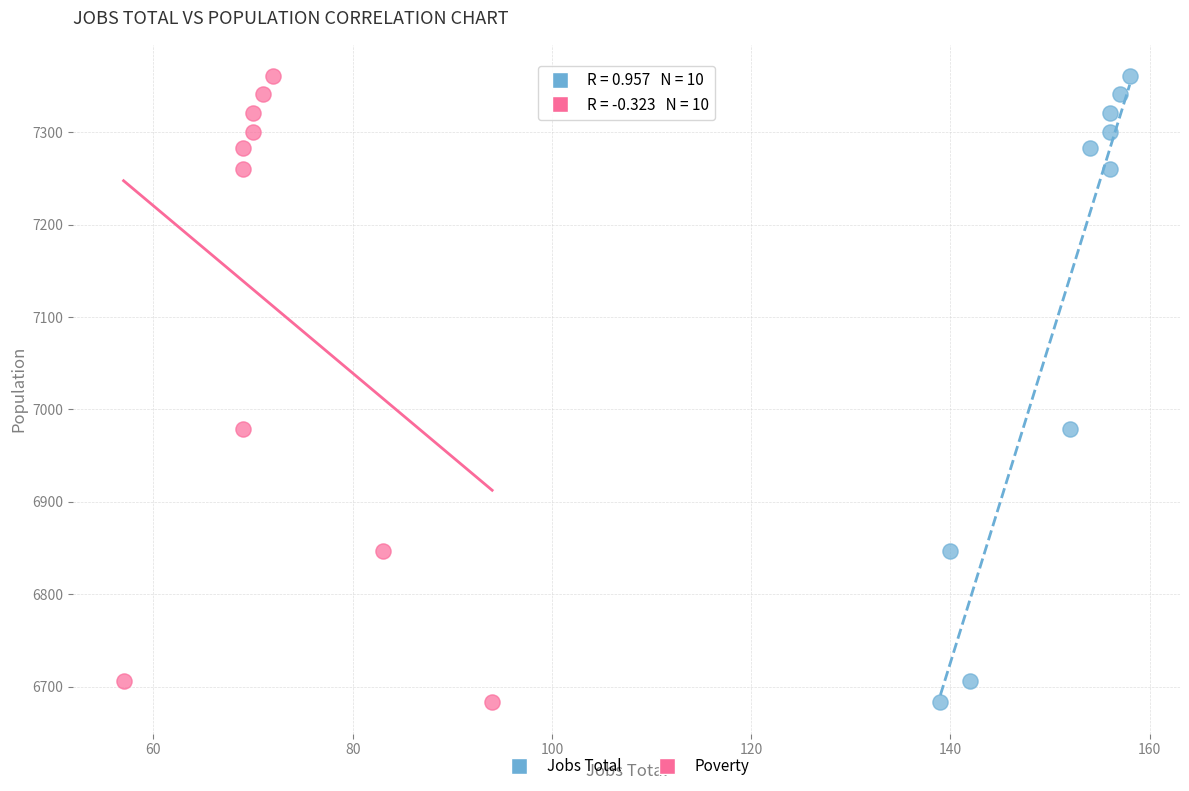

What are all the series names shown in the legend?

Jobs Total, Poverty